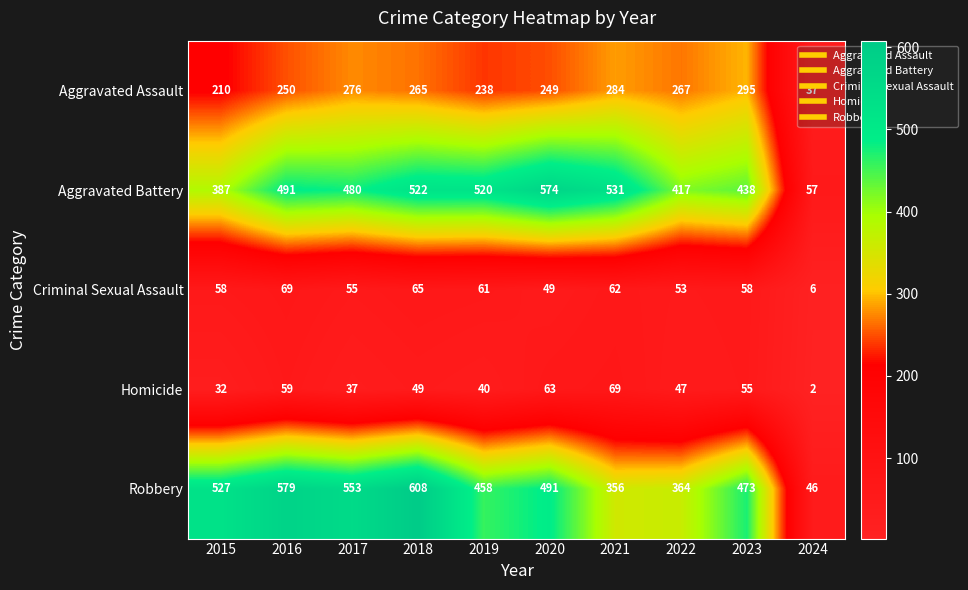

Which series has the largest total across all categories?

Robbery